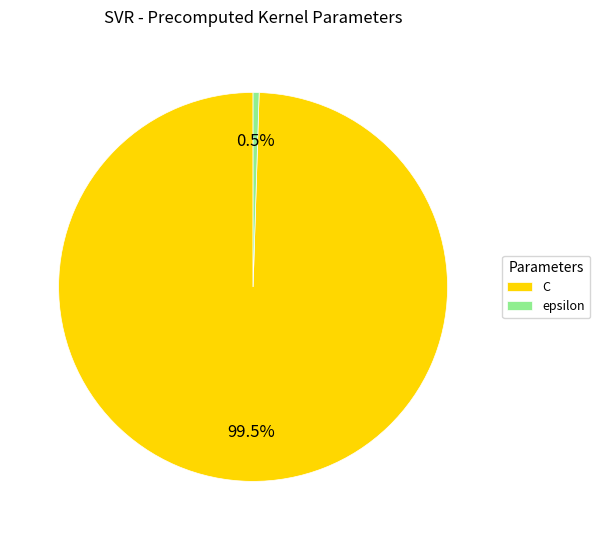

True or false: epsilon accounts for 14% of the total.

False